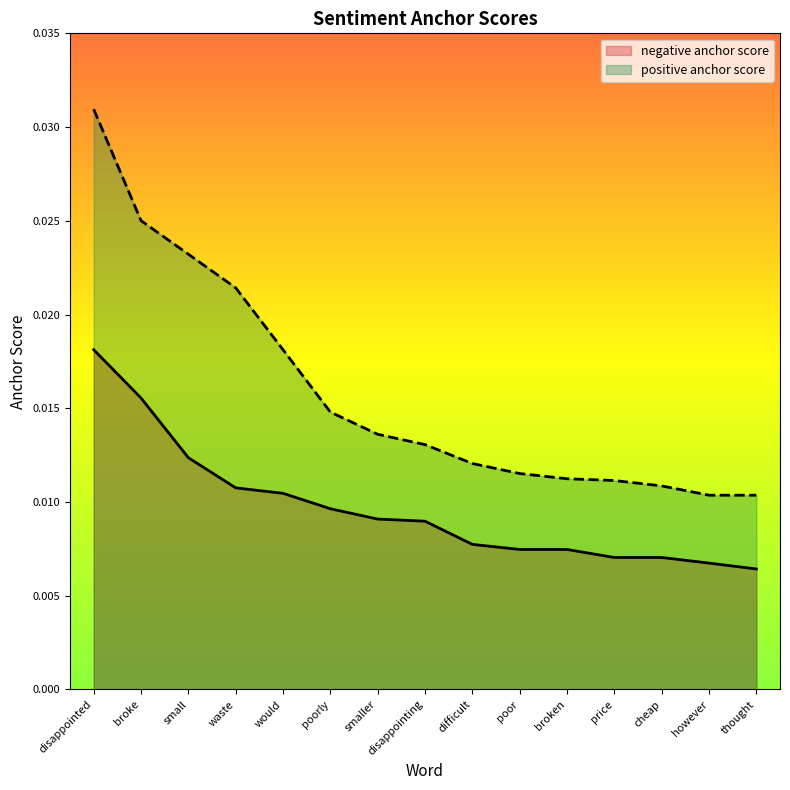

At how many categories does at least one series exceed 0?

15